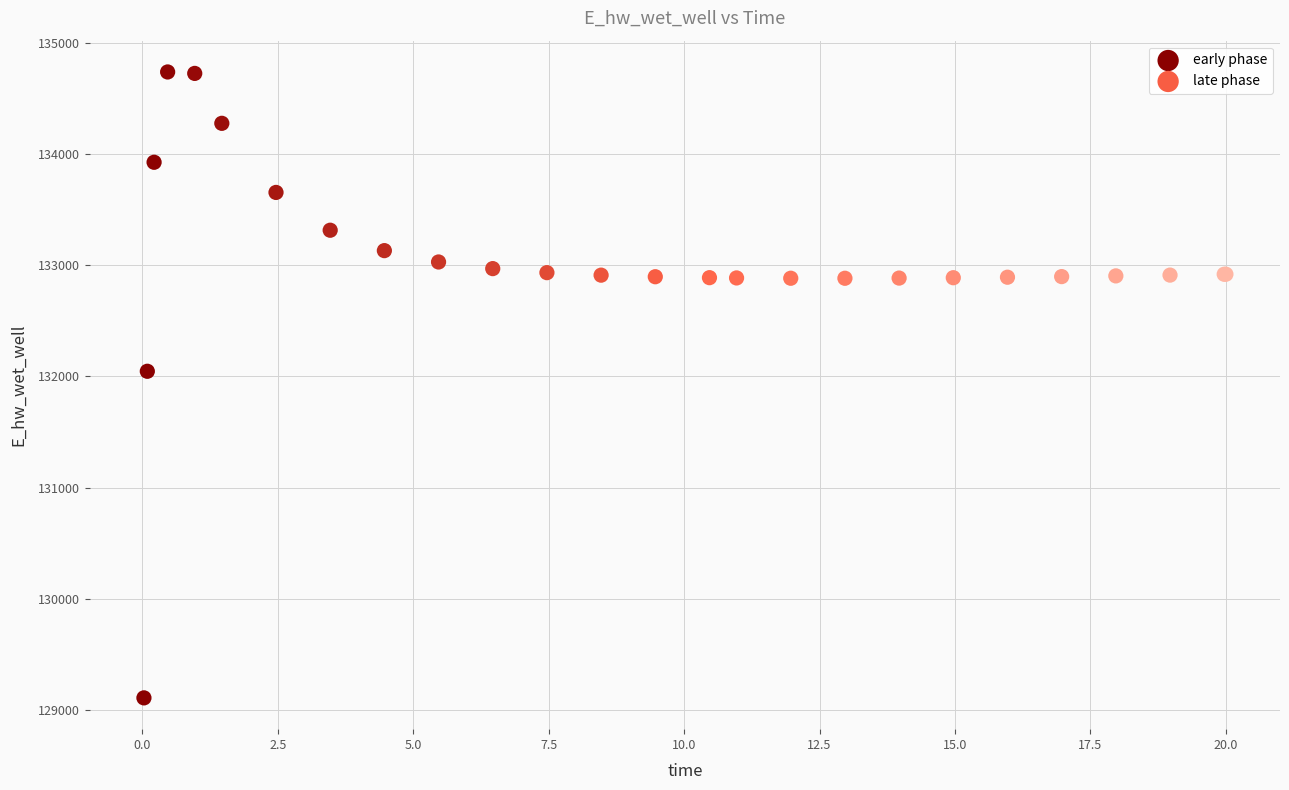

Which series reaches the maximum Y coordinate?

early phase